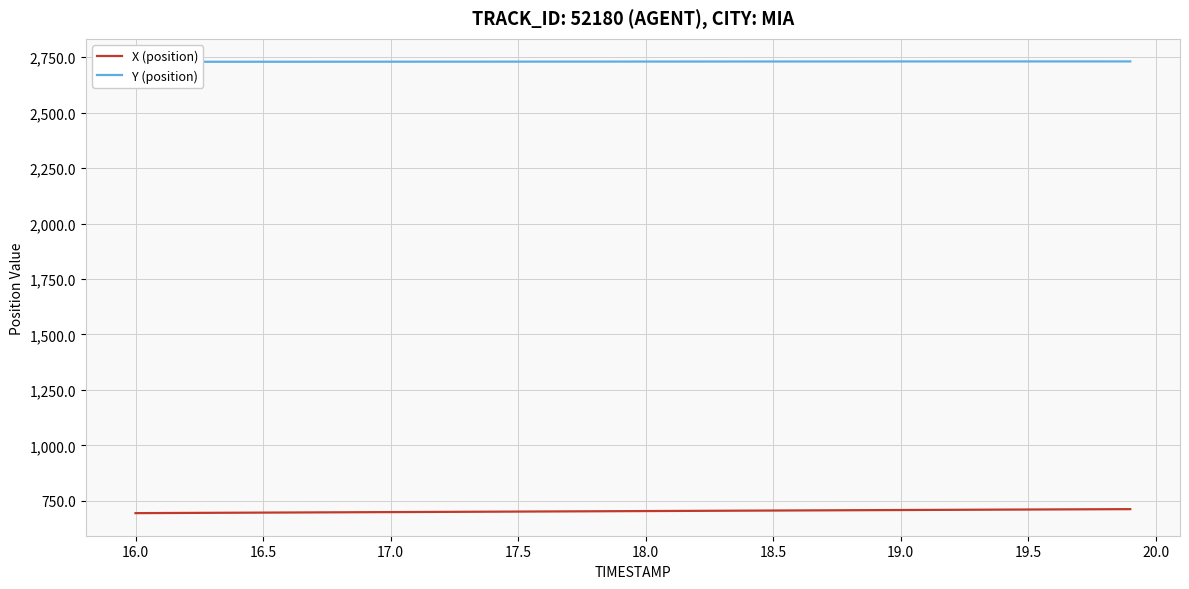

The value of X (position) at 17.5 is 432.2. True or false?

False